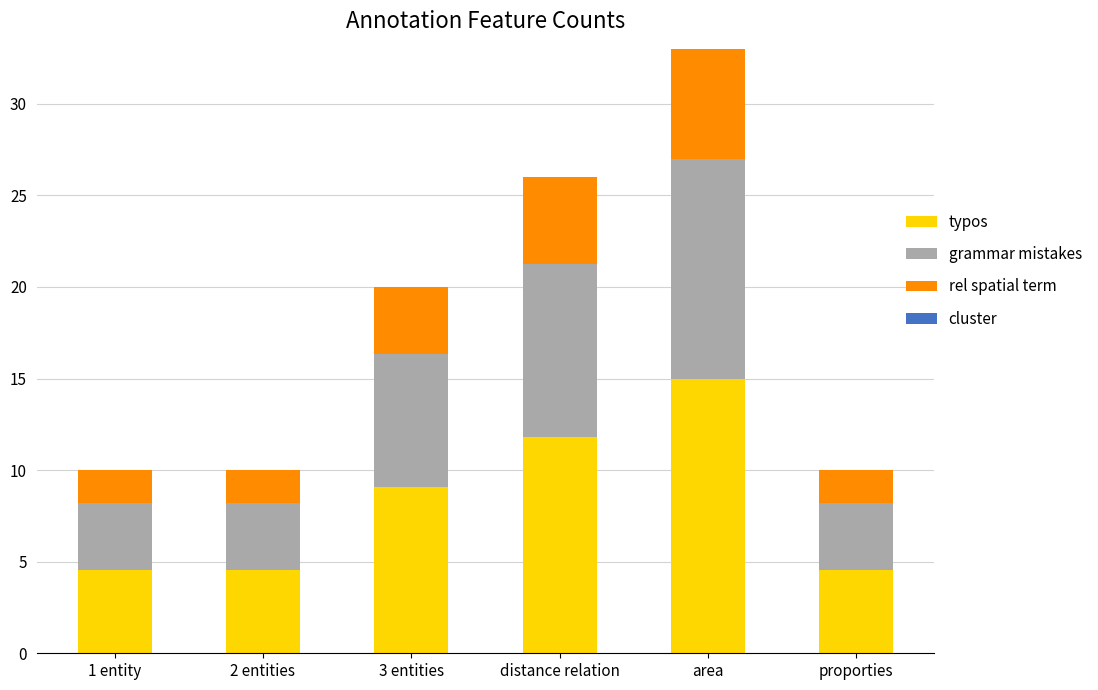

What is the sum of all typos values?

49.5